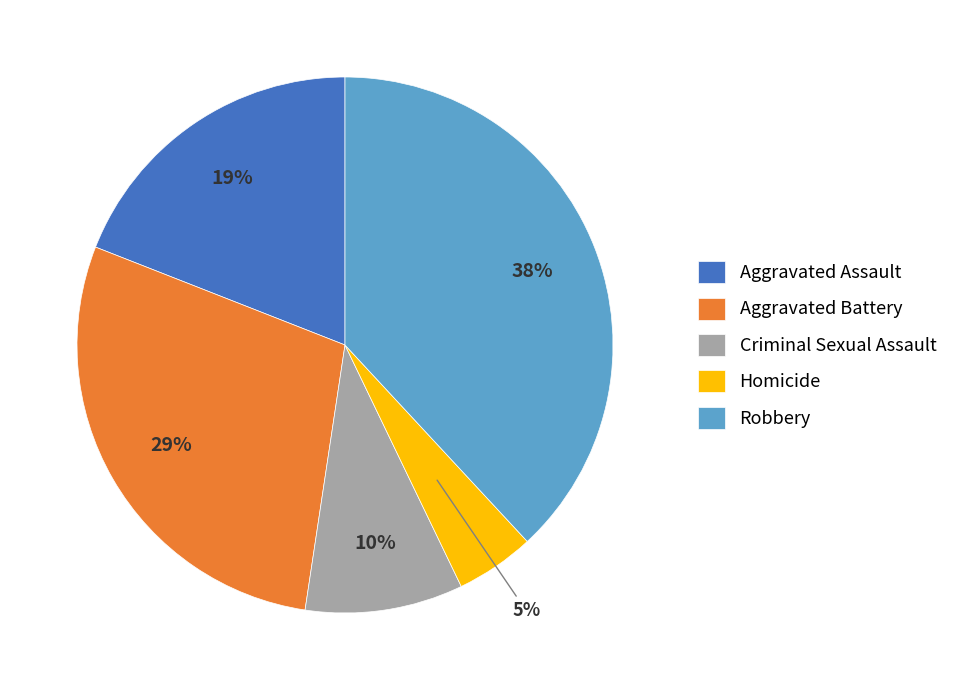

Between Robbery and Criminal Sexual Assault, which is larger?

Robbery